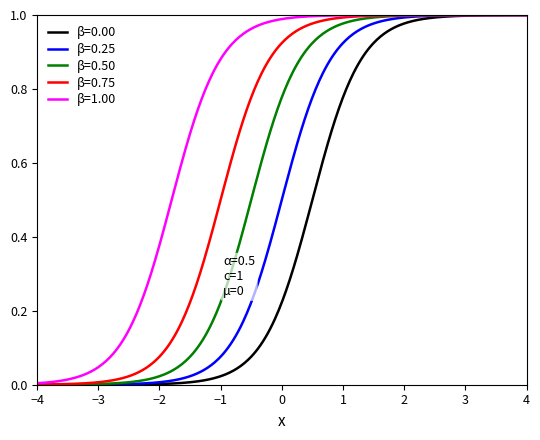

What is the sum of all β=1.00 values?

289.7